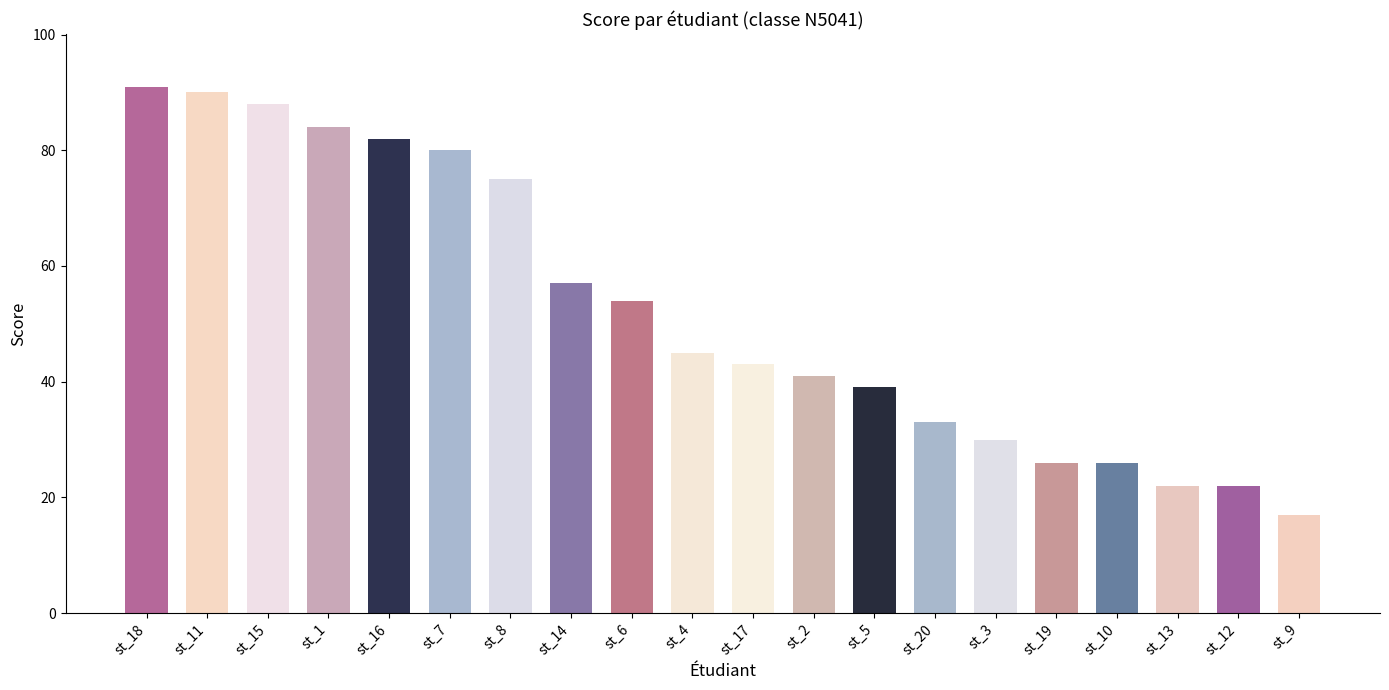

Reading right to left, what are all the values shown in this chart?

st_9=17	st_12=22	st_13=22	st_10=26	st_19=26	st_3=30	st_20=33	st_5=39	st_2=41	st_17=43	st_4=45	st_6=54	st_14=57	st_8=75	st_7=80	st_16=82	st_1=84	st_15=88	st_11=90	st_18=91